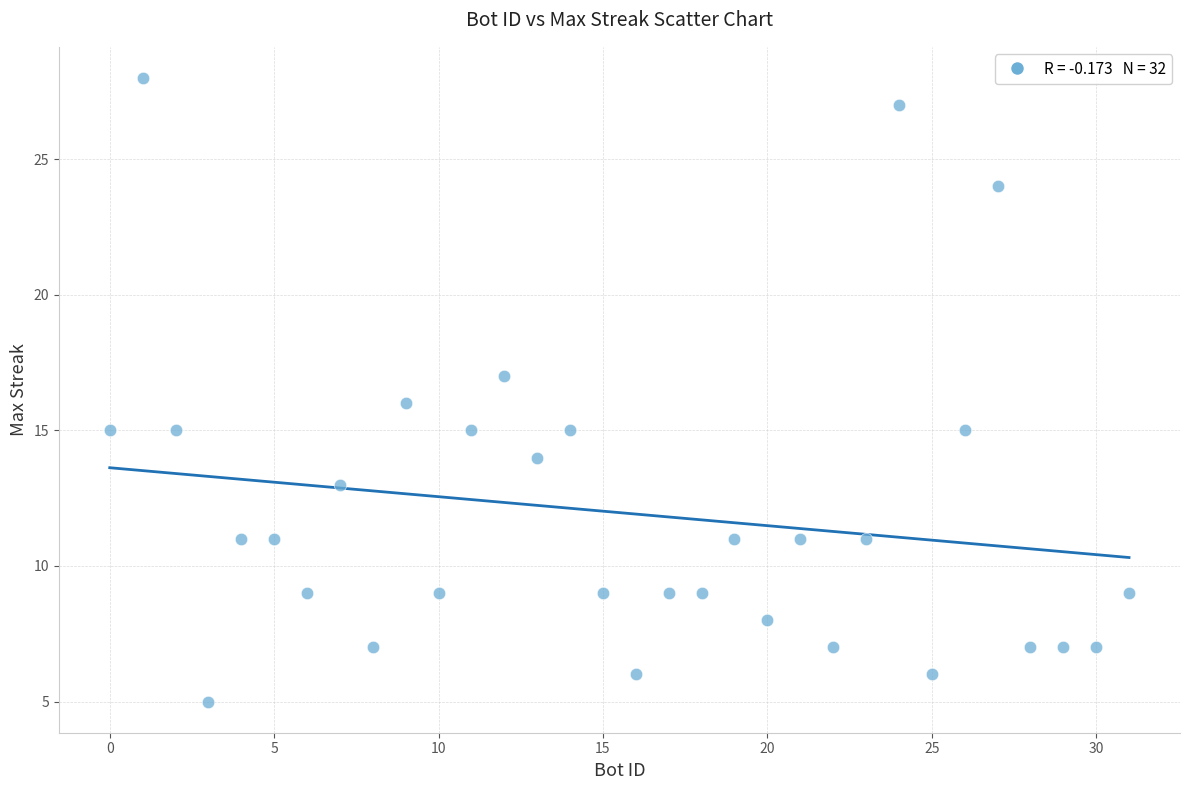

What is the range of Y values (max minus min)?

23